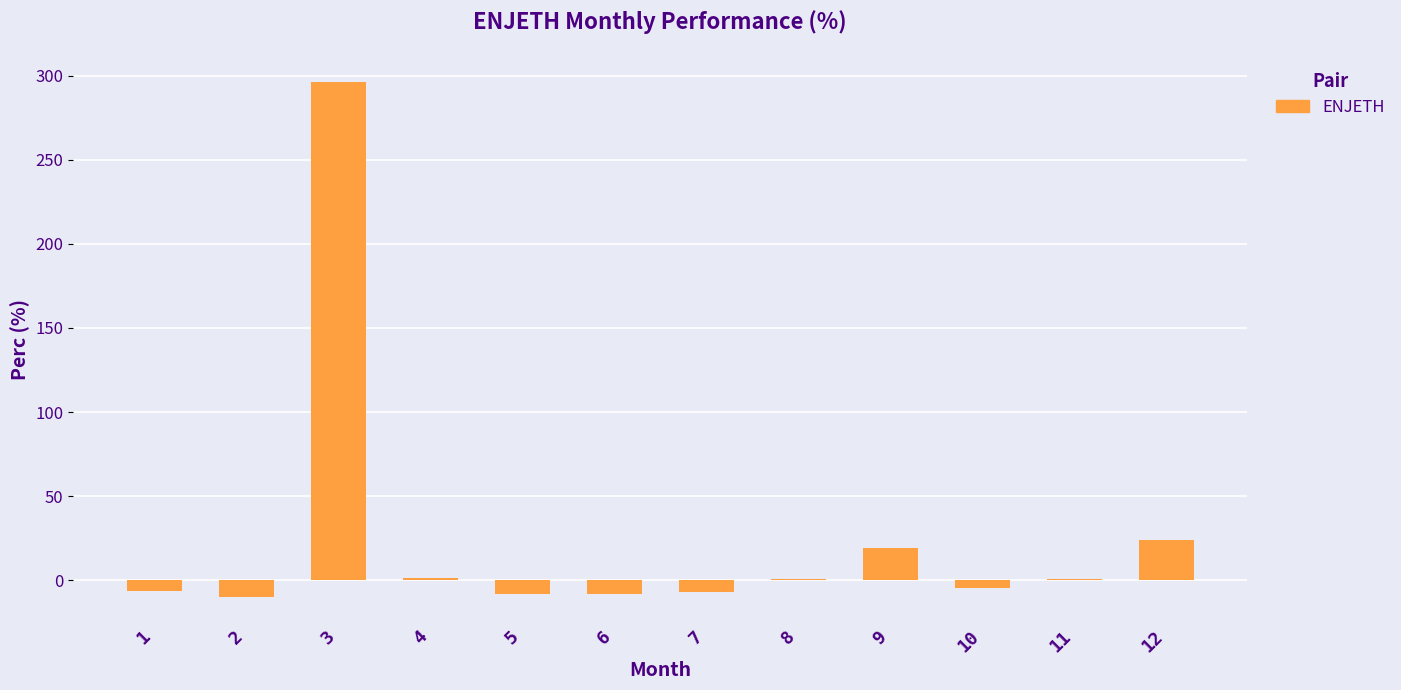

True or false: the data shows 0.4 at 11.

True